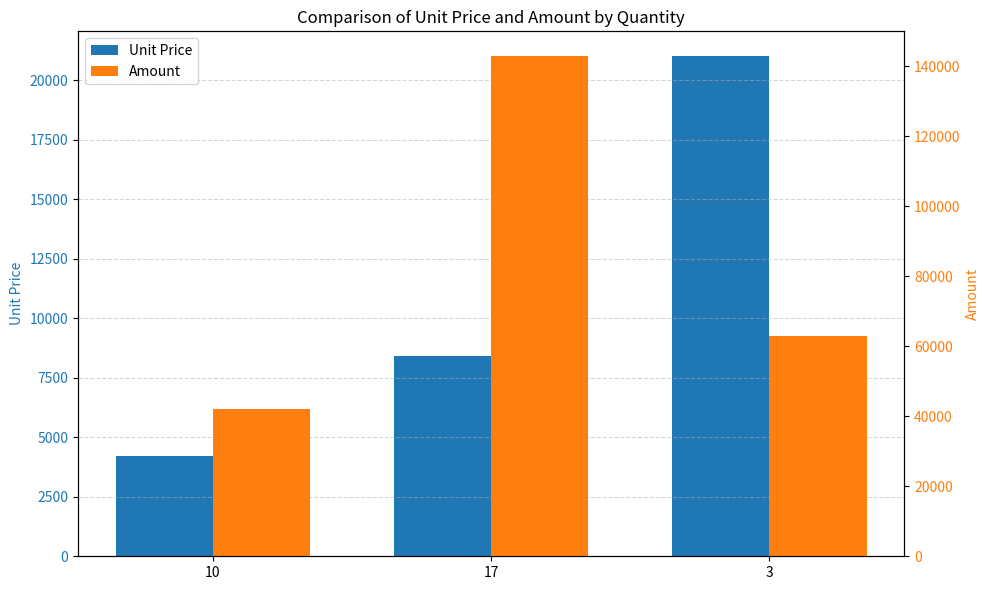

At which label does Amount reach its peak?

17